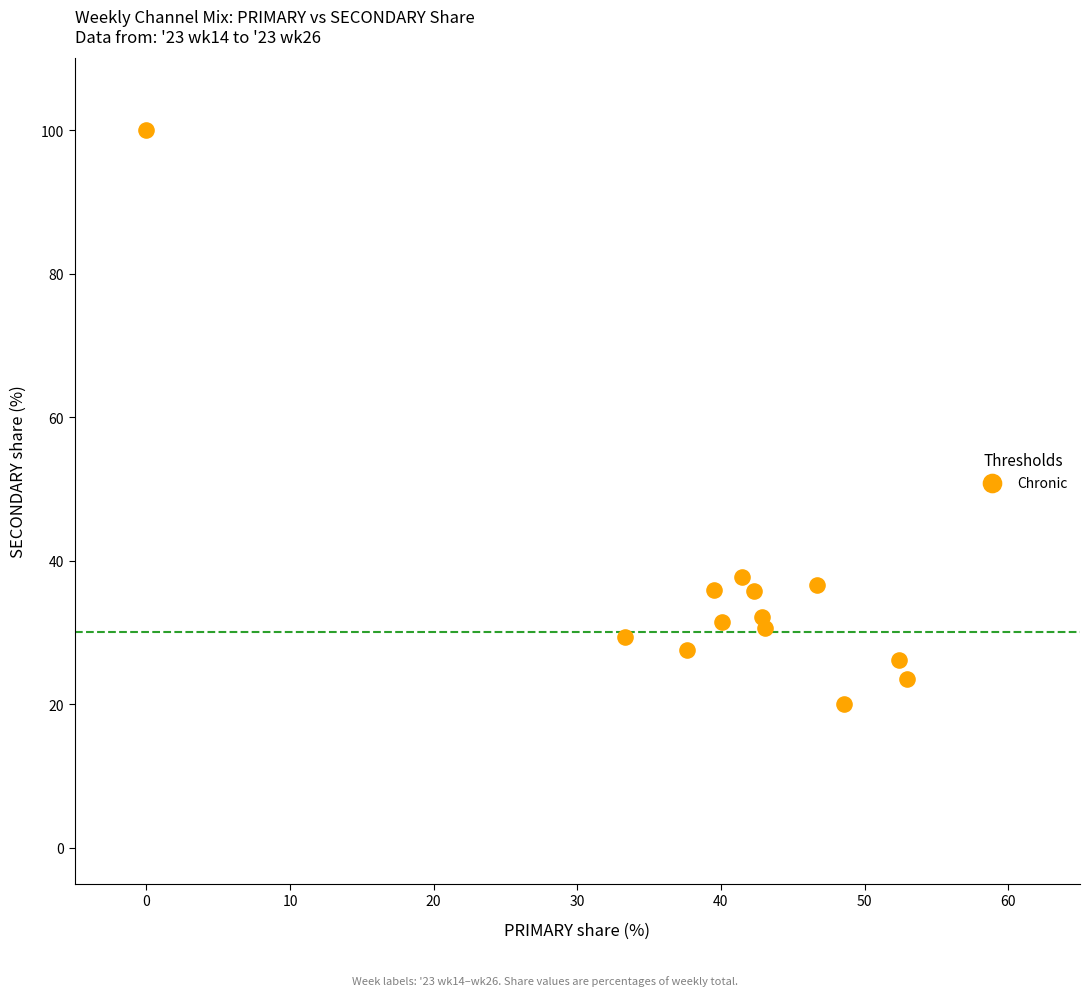

What is the range of Y values (max minus min)?

80.0